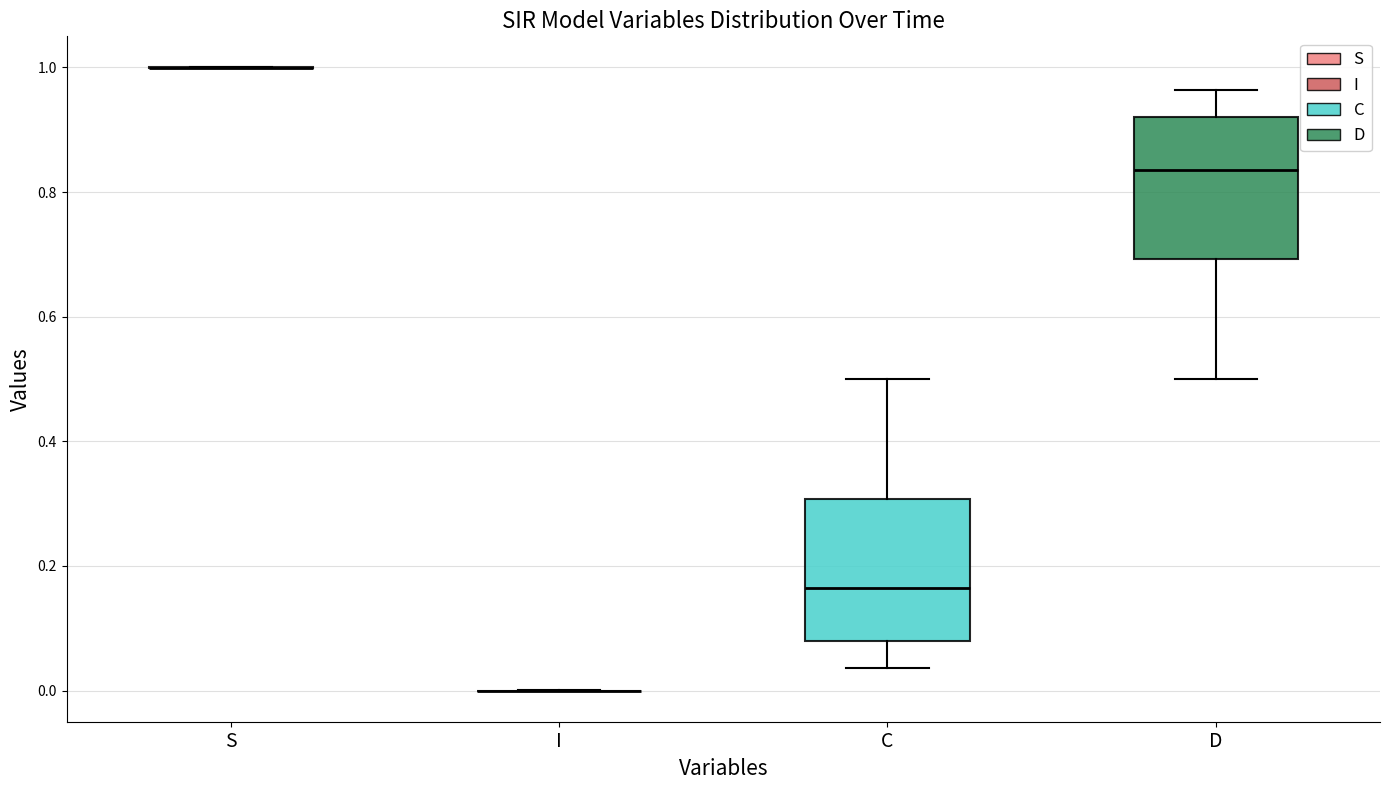

Reading left to right, read every box against the y-axis: the position of its median line, the range the box covers, and the ends of its whiskers. The values are not printed on the chart, so give them approximately, as read against the axis.

S: box collapsed to a line at 1.00, whiskers 1.00 to 1.00
I: box collapsed to a line at 0.00, whiskers 0.00 to 0.00
C: median 0.16, box 0.08 to 0.30, whiskers 0.04 to 0.50
D: median 0.84, box 0.70 to 0.92, whiskers 0.50 to 0.96